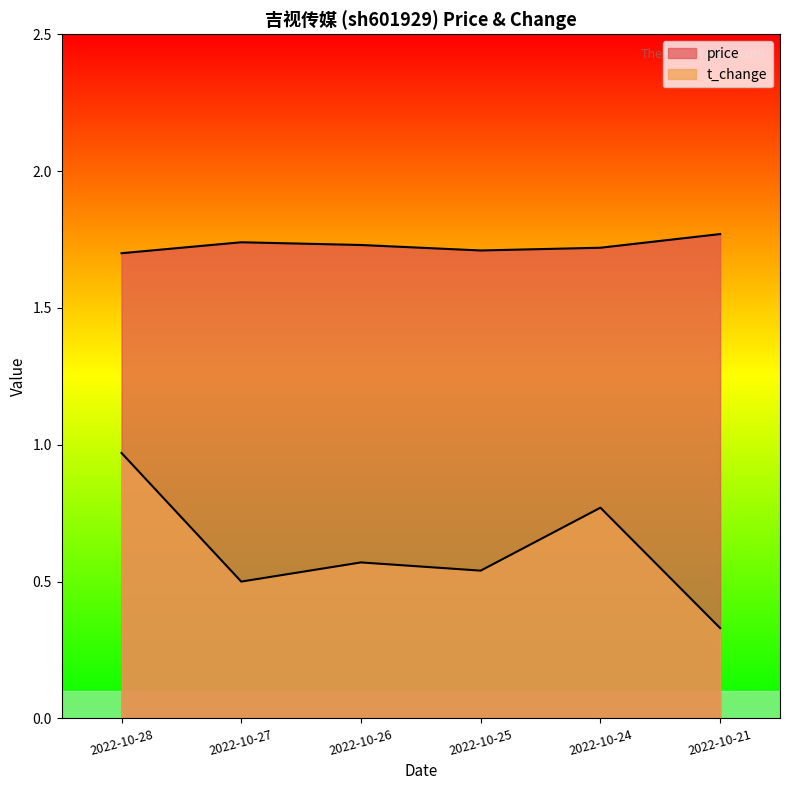

Count the price values in the range 1 to 2.

6